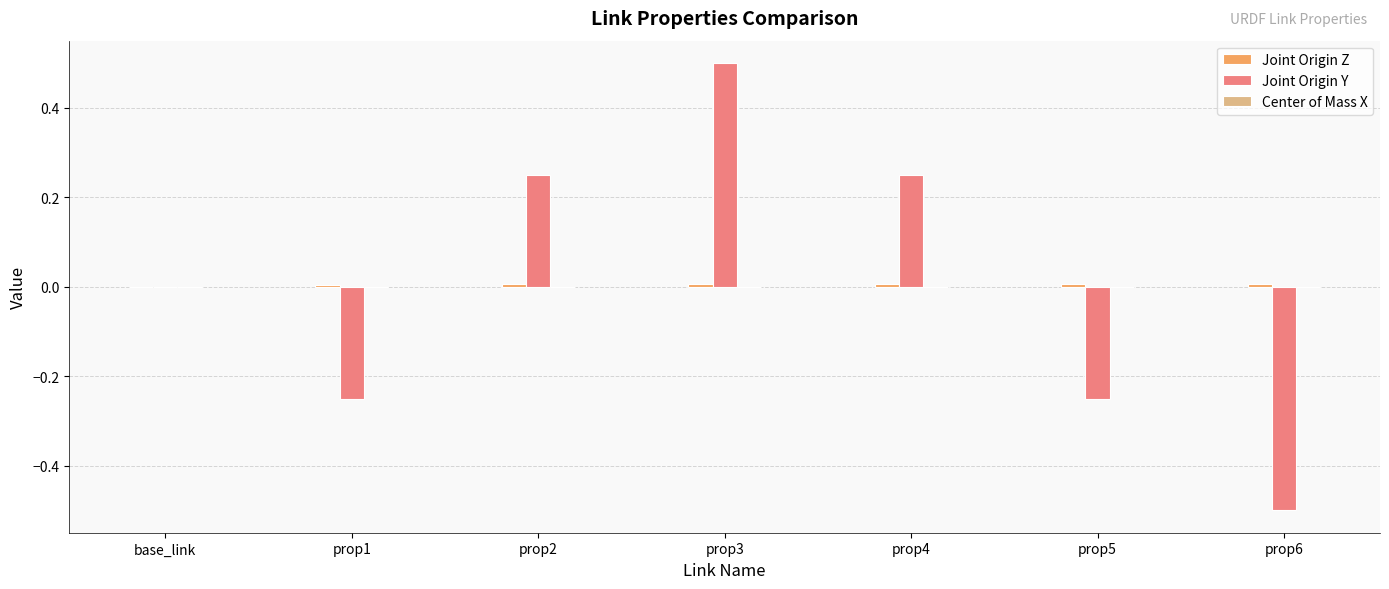

Are the bars horizontal?

No